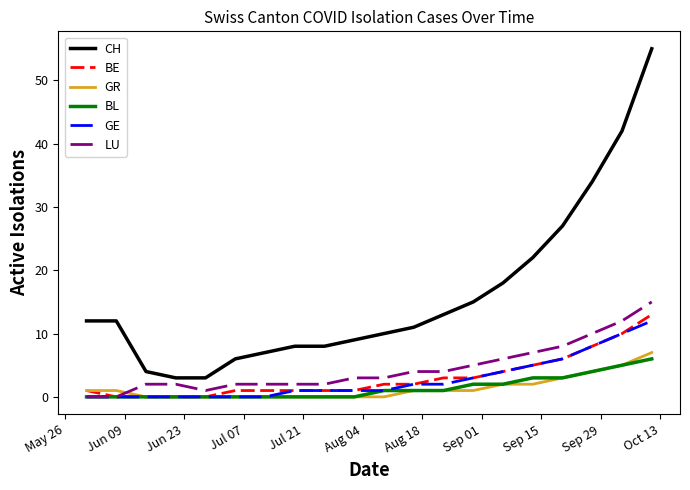

Does the chart have visible grid lines?

No